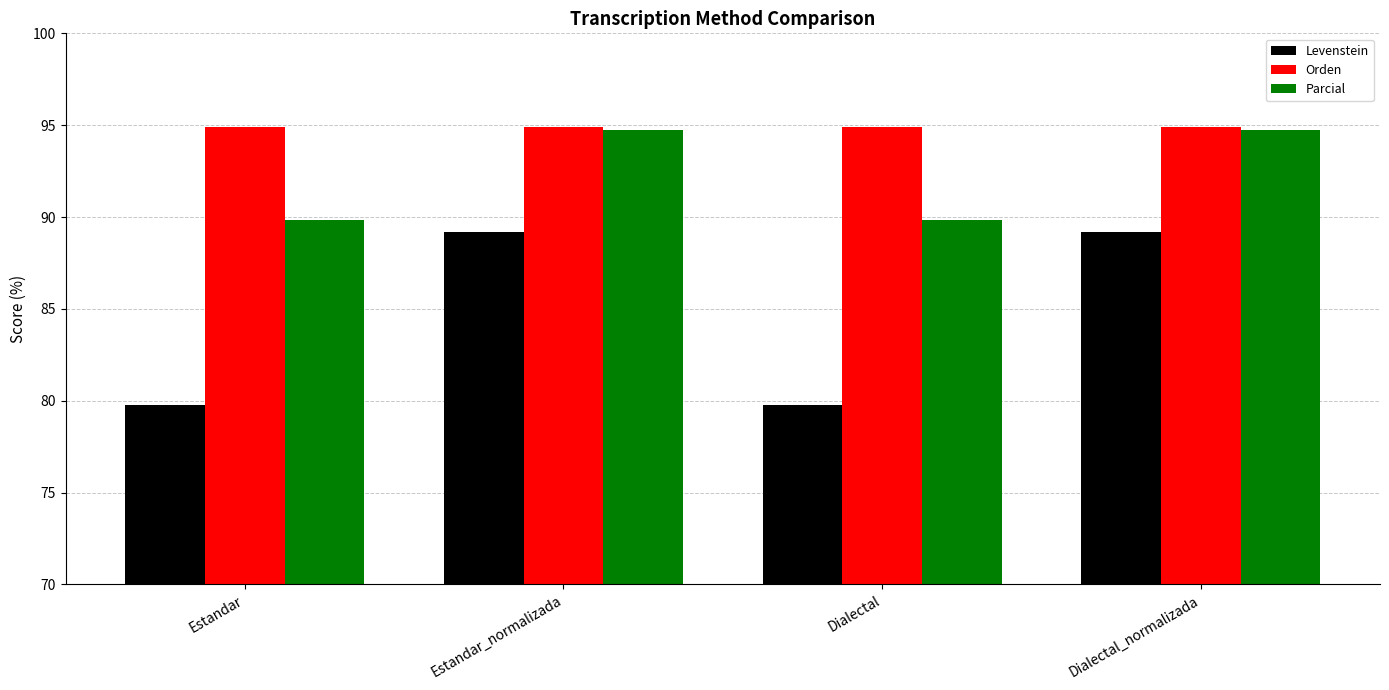

What value does the Levenstein series have at Estandar_normalizada?

89.2